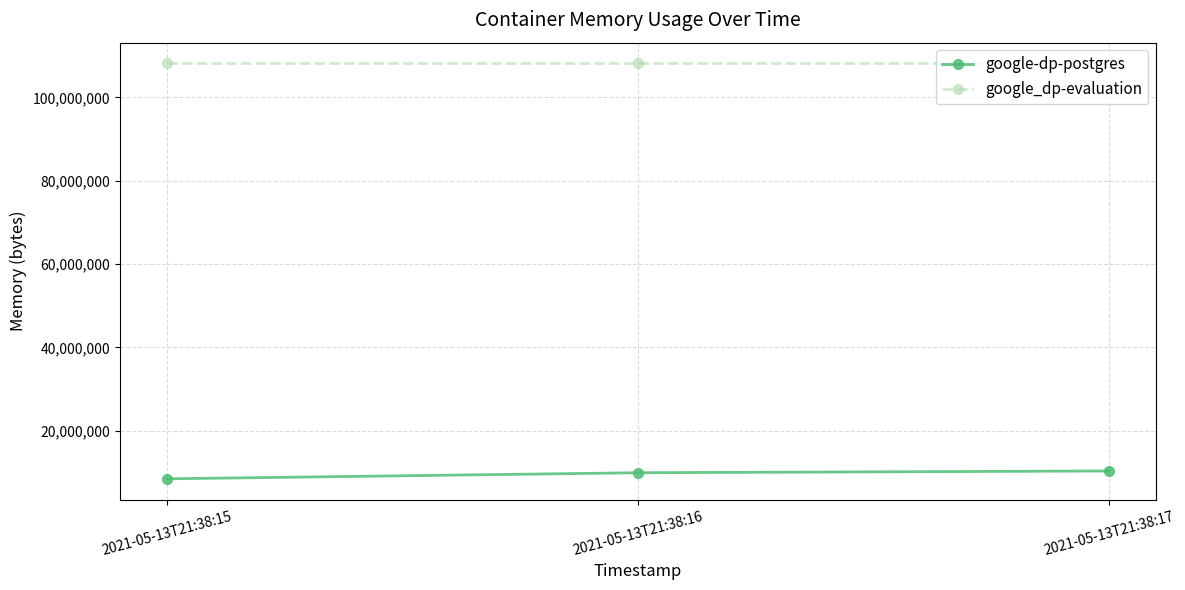

At how many categories does at least one series exceed 30747704?

3